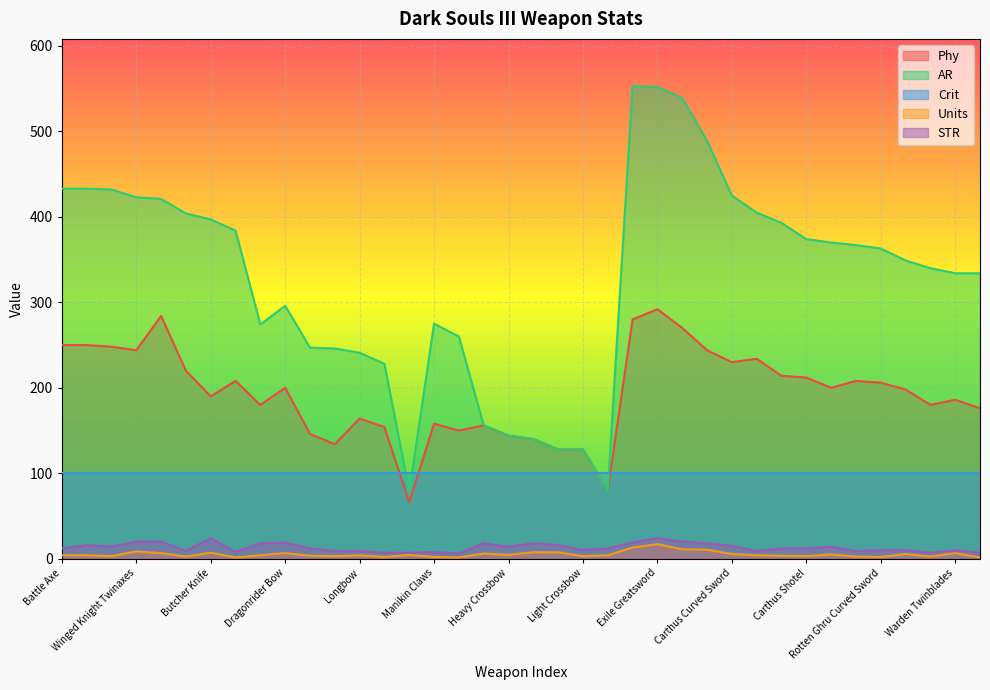

What is the difference between the Phy values at Avelyn and Butcher Knife?

62.0